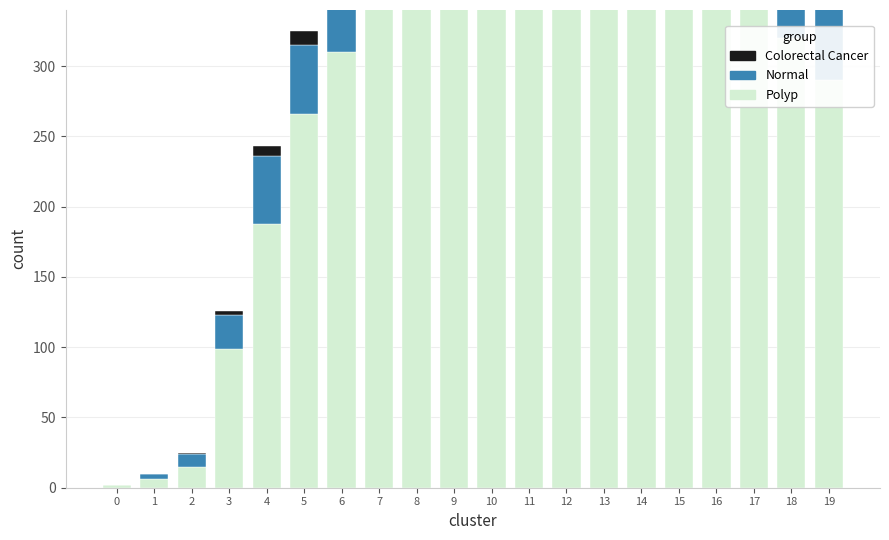

List the series in order of their peak value, highest first.

Polyp, Normal, Colorectal Cancer